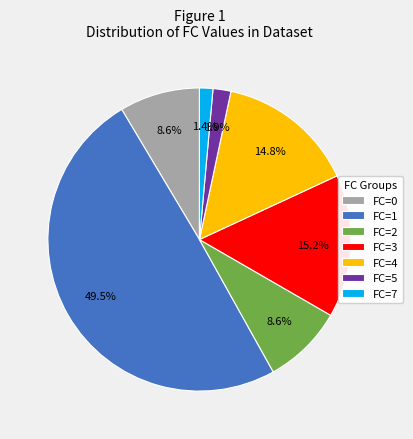

Combined, do 3 and 0 account for over 50%?

No